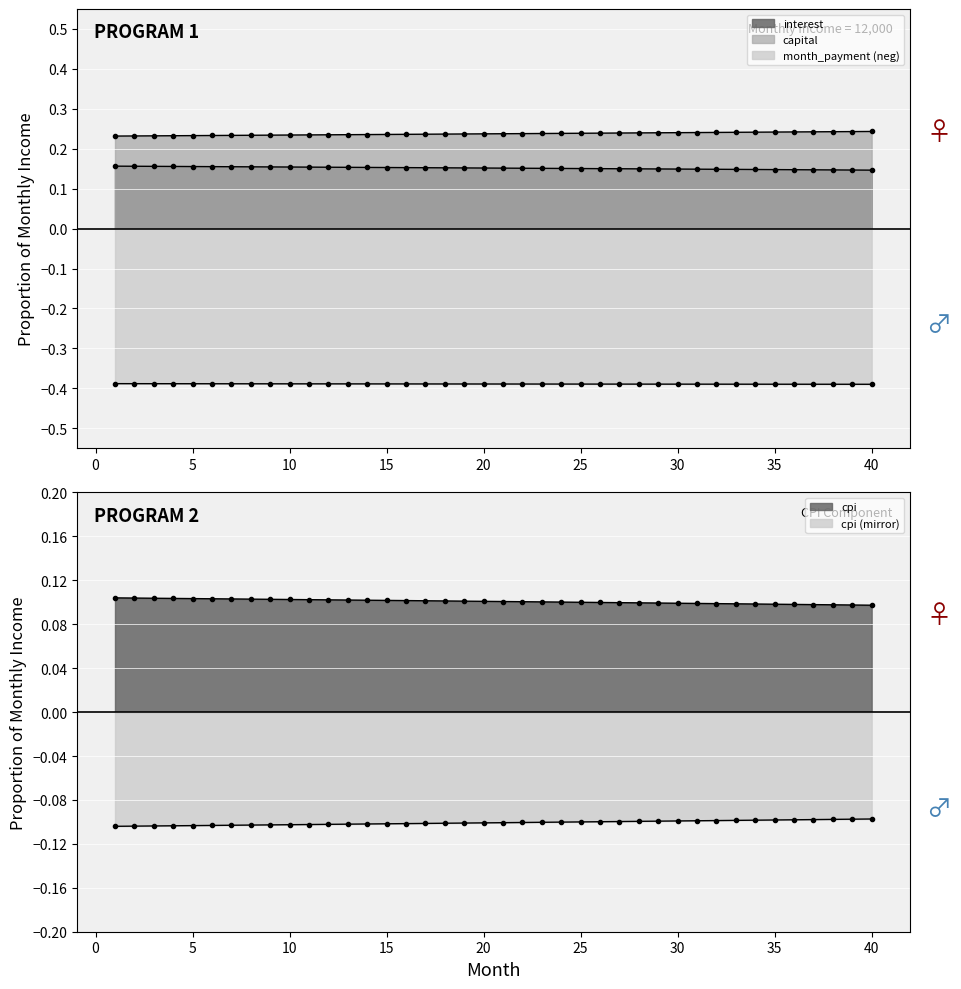

Reading left to right, what are all the values shown in this chart?

interest: 0.2	0.2	0.2	0.2	0.2	0.2	0.2	0.2	0.2	0.2	0.2	0.2	0.2	0.2	0.2	0.2	0.2	0.2	0.2	0.2	0.2	0.2	0.2	0.2	0.2	0.2	0.1	0.1	0.1	0.1	0.1	0.1	0.1	0.1	0.1	0.1	0.1	0.1	0.1	0.1
capital: 0.2	0.2	0.2	0.2	0.2	0.2	0.2	0.2	0.2	0.2	0.2	0.2	0.2	0.2	0.2	0.2	0.2	0.2	0.2	0.2	0.2	0.2	0.2	0.2	0.2	0.2	0.2	0.2	0.2	0.2	0.2	0.2	0.2	0.2	0.2	0.2	0.2	0.2	0.2	0.2
cpi: 0.1	0.1	0.1	0.1	0.1	0.1	0.1	0.1	0.1	0.1	0.1	0.1	0.1	0.1	0.1	0.1	0.1	0.1	0.1	0.1	0.1	0.1	0.1	0.1	0.1	0.1	0.1	0.1	0.1	0.1	0.1	0.1	0.1	0.1	0.1	0.1	0.1	0.1	0.1	0.1
month_payment: -0.4	-0.4	-0.4	-0.4	-0.4	-0.4	-0.4	-0.4	-0.4	-0.4	-0.4	-0.4	-0.4	-0.4	-0.4	-0.4	-0.4	-0.4	-0.4	-0.4	-0.4	-0.4	-0.4	-0.4	-0.4	-0.4	-0.4	-0.4	-0.4	-0.4	-0.4	-0.4	-0.4	-0.4	-0.4	-0.4	-0.4	-0.4	-0.4	-0.4